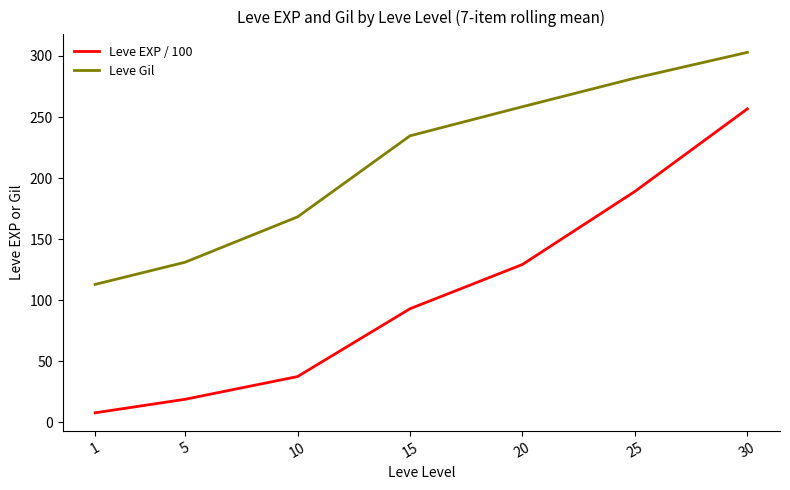

What are all the series names shown in the legend?

Leve EXP / 100, Leve Gil